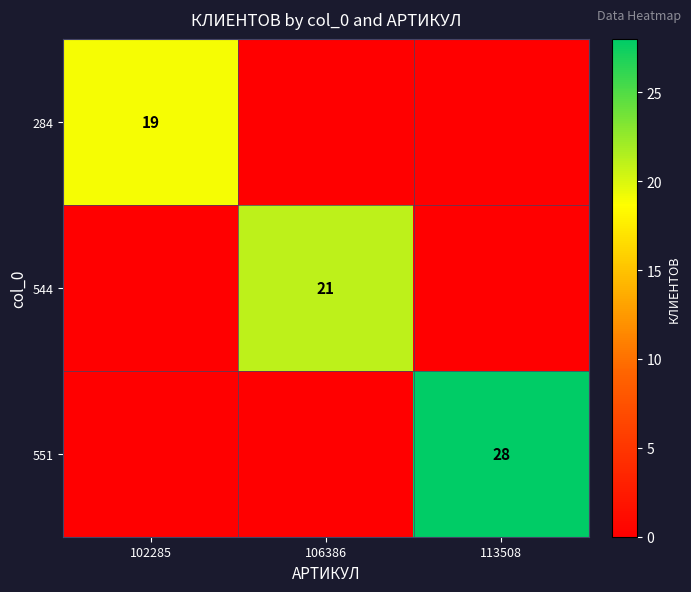

What is the difference between the highest and lowest values at 102285?

19